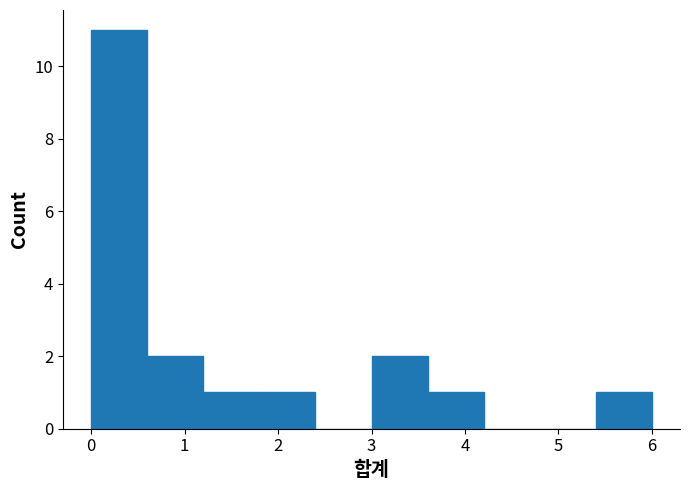

Reading left to right, list every bar in this chart as the range it spans on the x-axis followed by its height. The values are not printed on the chart, so give them approximately, as read against the axis.

0.0 to 0.6: 11
0.6 to 1.2: 2
1.2 to 1.8: 1
1.8 to 2.4: 1
2.4 to 3.0: 0
3.0 to 3.6: 2
3.6 to 4.2: 1
4.2 to 4.8: 0
4.8 to 5.4: 0
5.4 to 6.0: 1